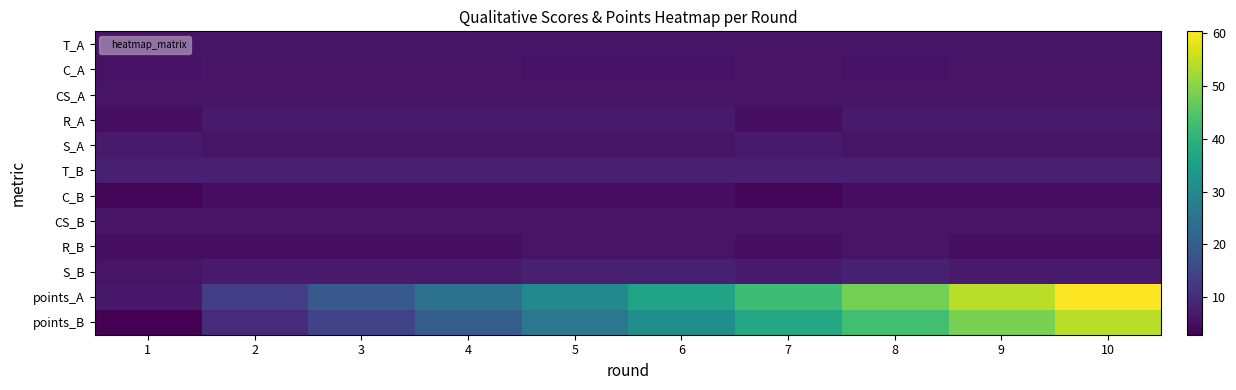

What is the spread (max minus min) of values at 4?

19.7